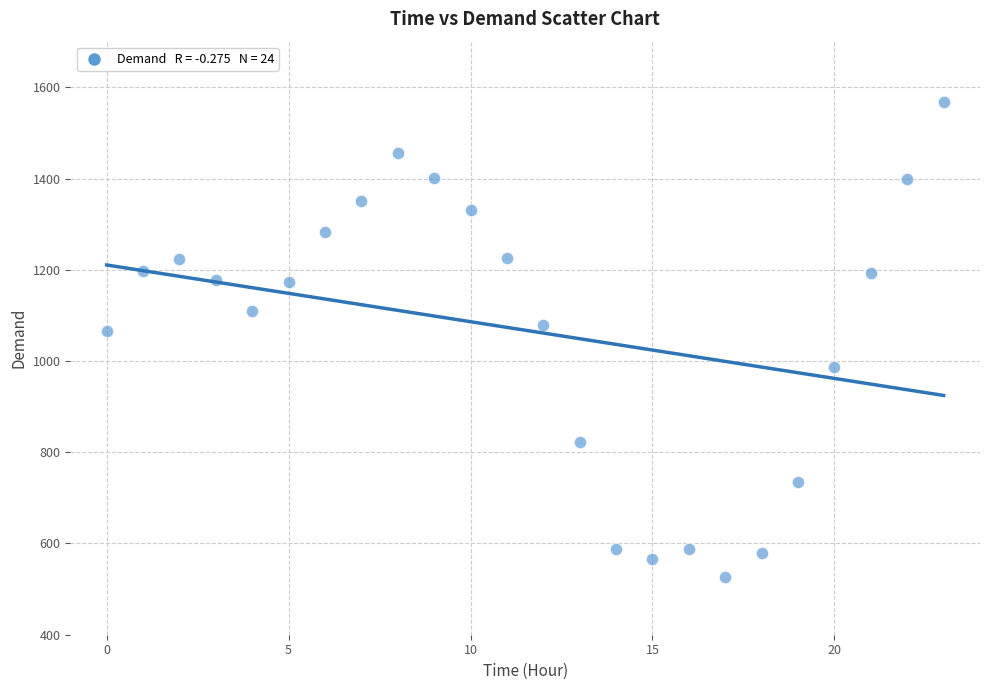

What is the range of Y values (max minus min)?

1041